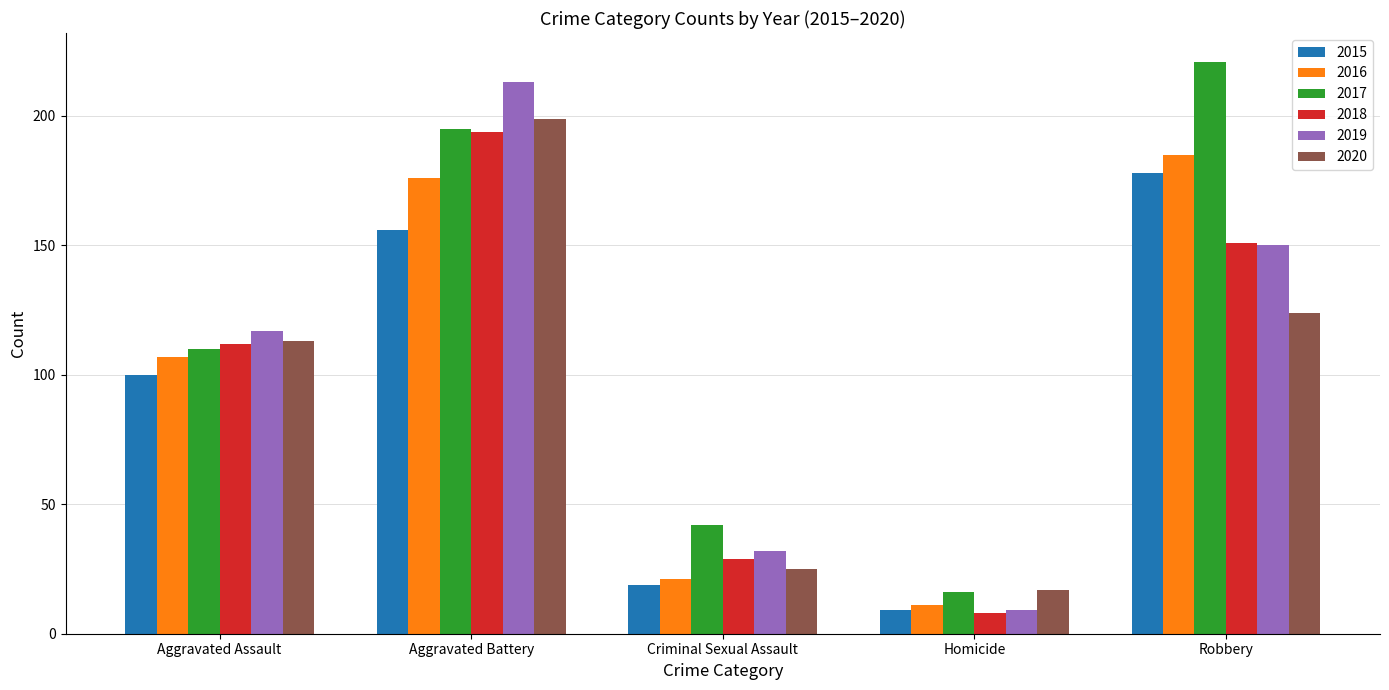

What is the highest value of the 2018 series?

194